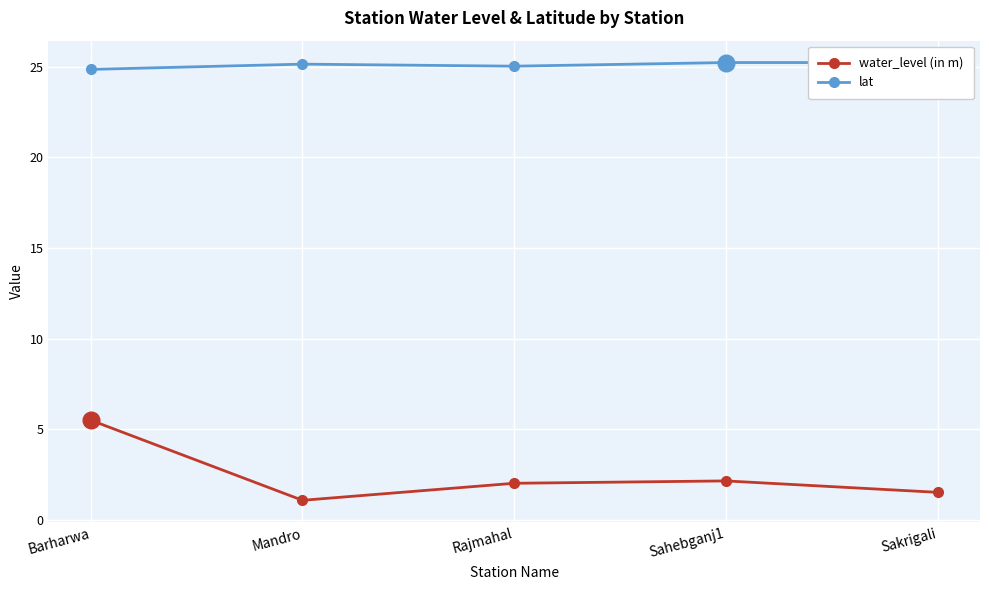

Rank the series at Barharwa from highest to lowest value.

lat, water_level (in m)